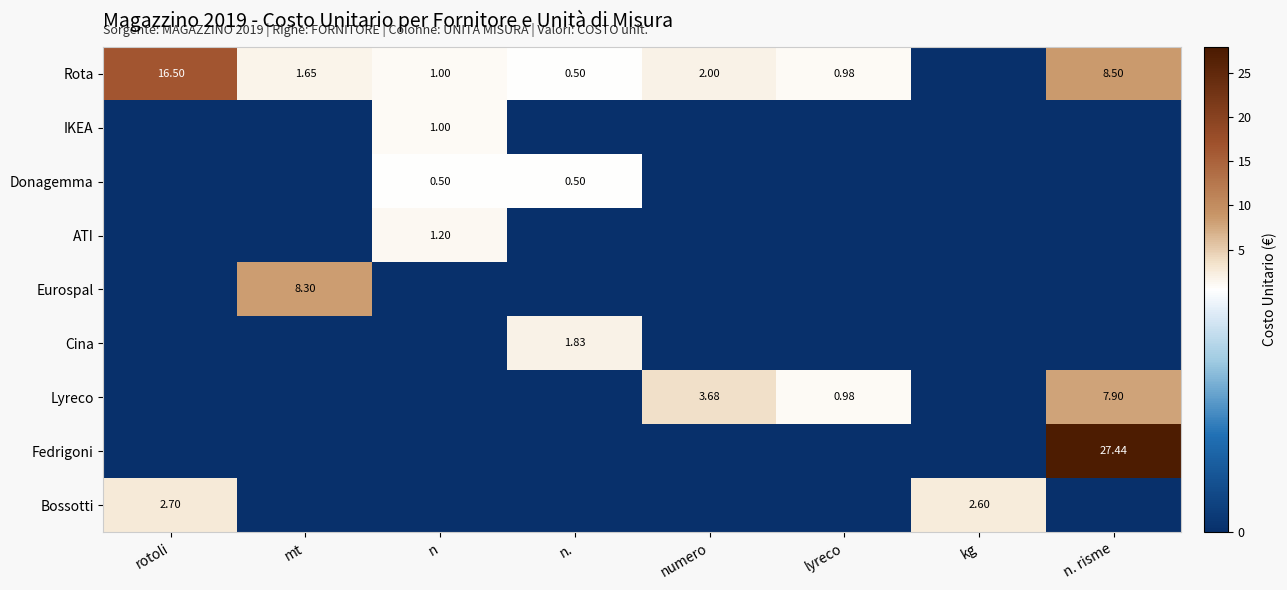

List the labels in order of Eurospal value, largest first.

mt, rotoli, n, n., numero, lyreco, kg, n. risme